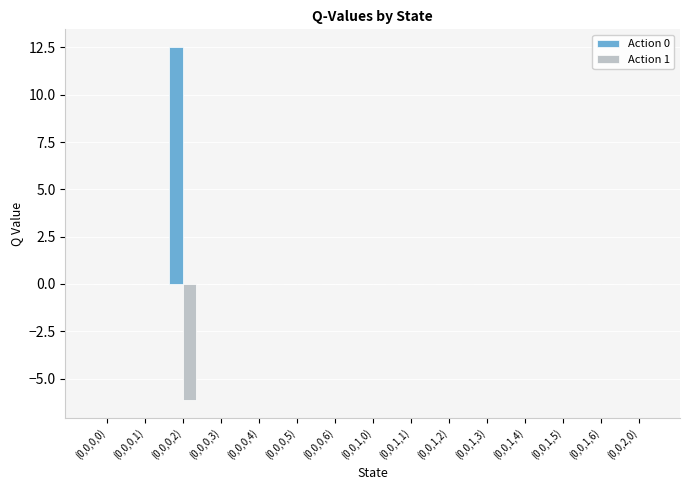

Which series has the largest total across all categories?

Action 0